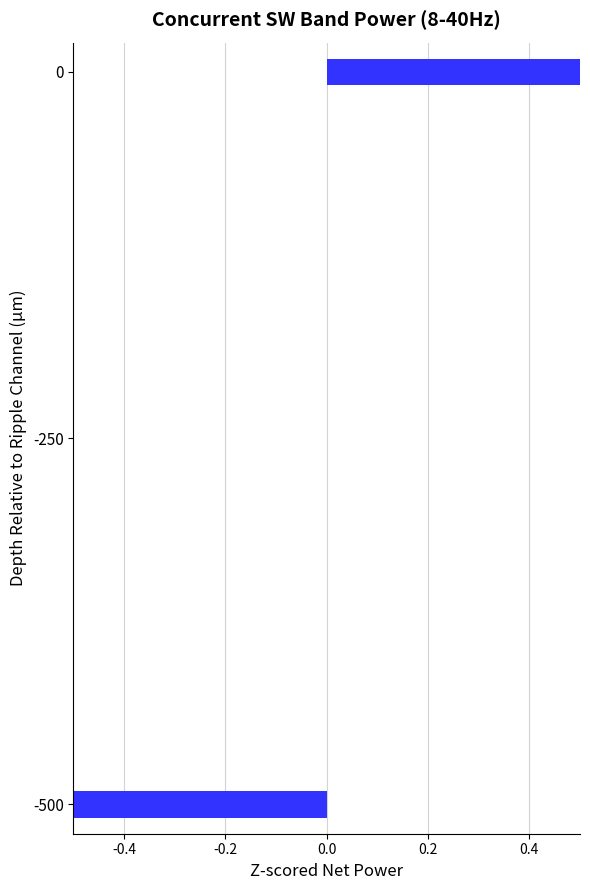

What is the maximum value shown in the chart?

1.0